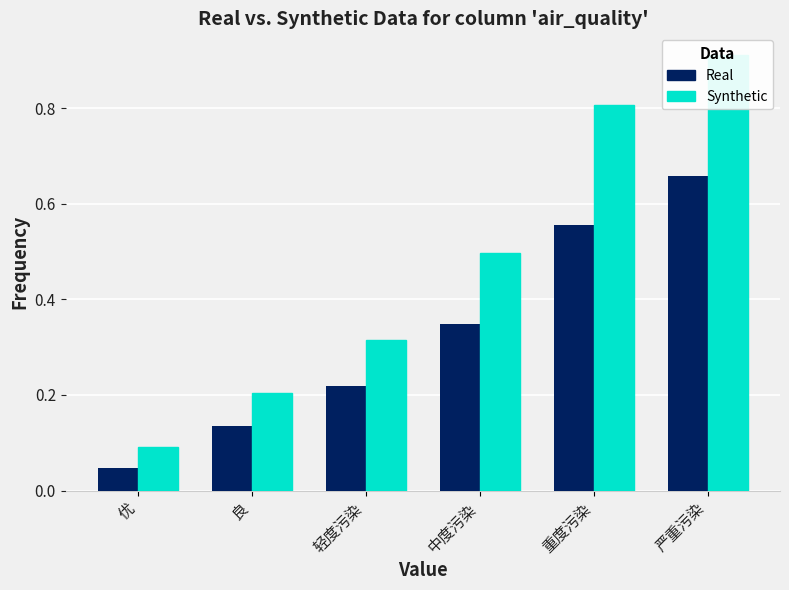

The value of PM2.5 (Real) at 良 is 0.1. True or false?

True